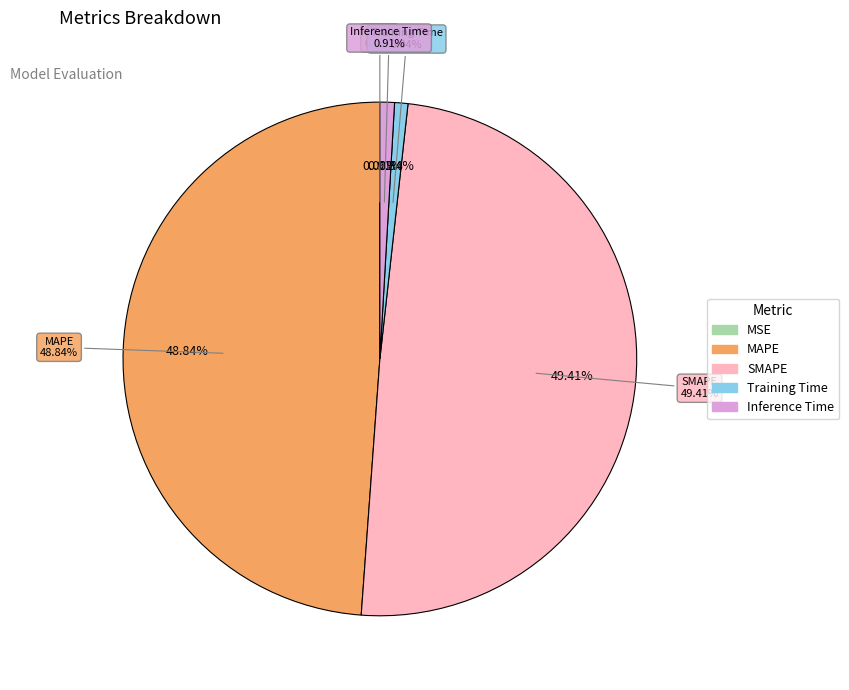

To the nearest percent, what is the combined percentage of Training Time and SMAPE?

50%